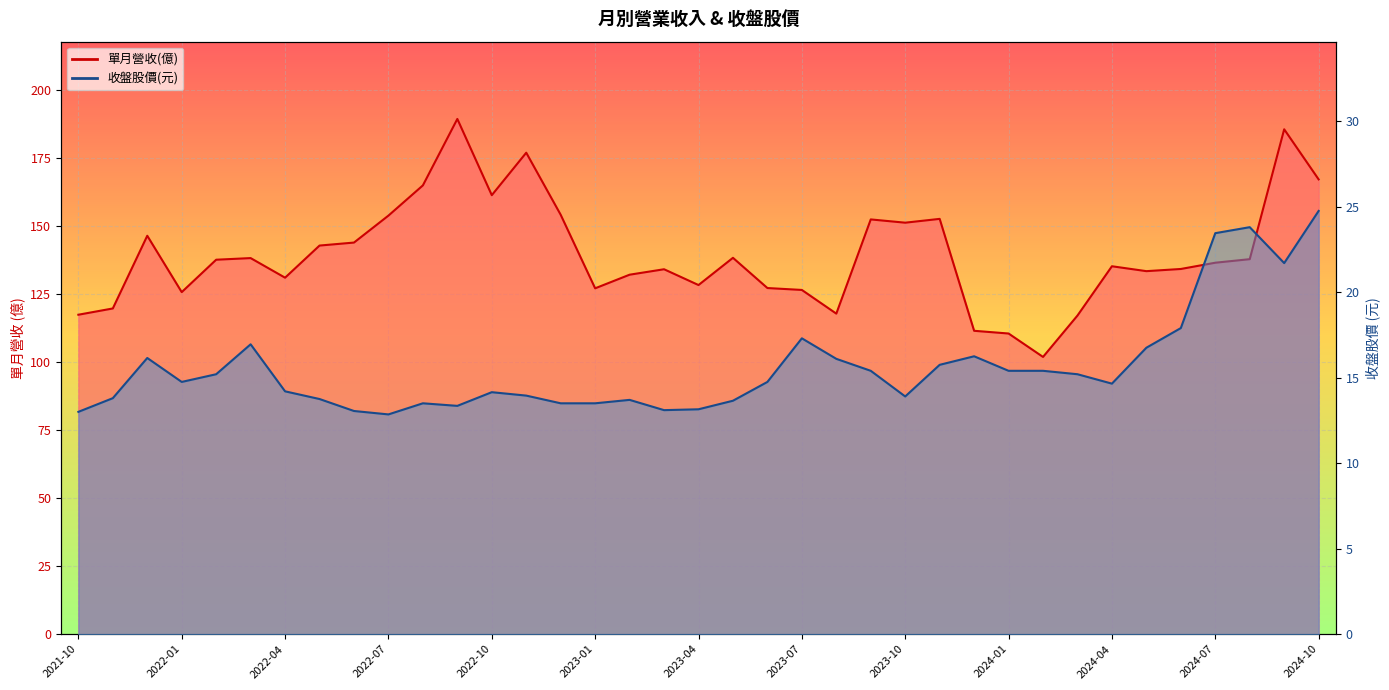

What is the difference between the maximum and minimum values in the 收盤股價(元) series?

11.9